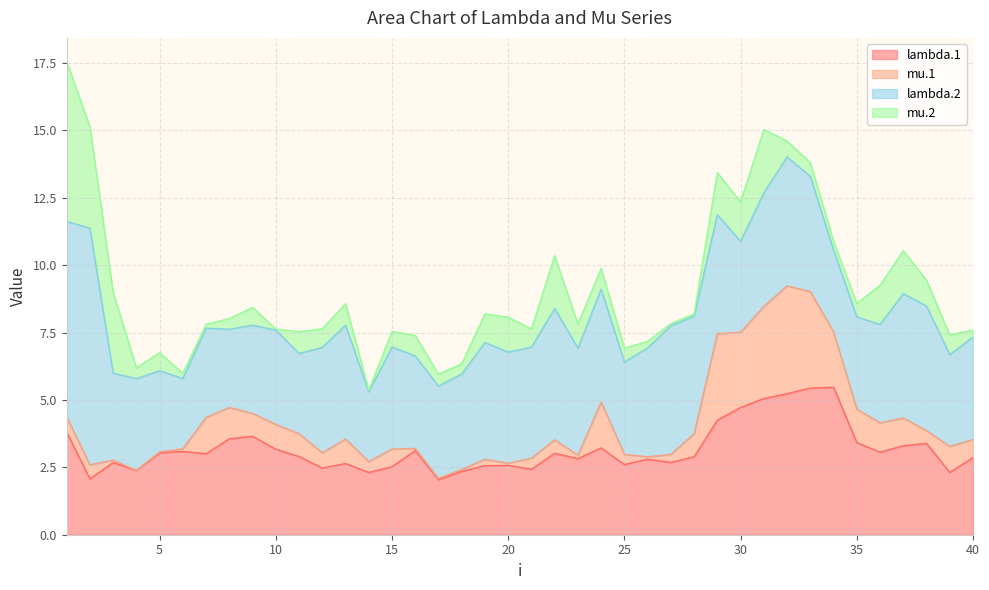

At which label does mu.1 reach its minimum?

4